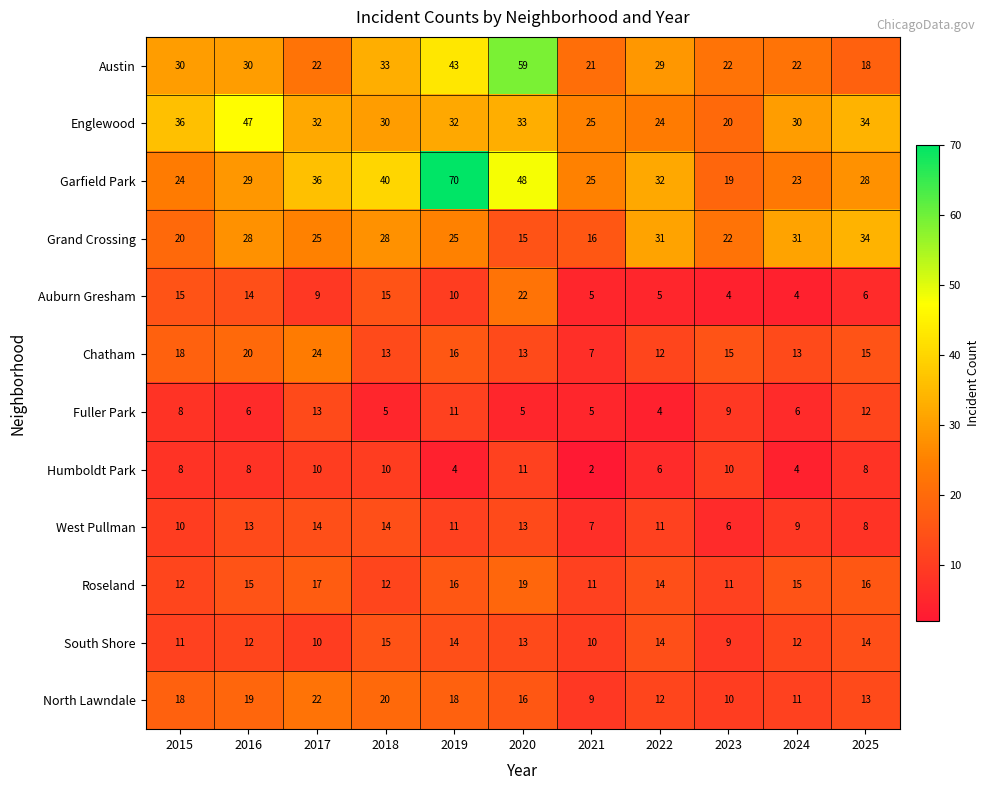

What is the total value across all series at 2024?

180